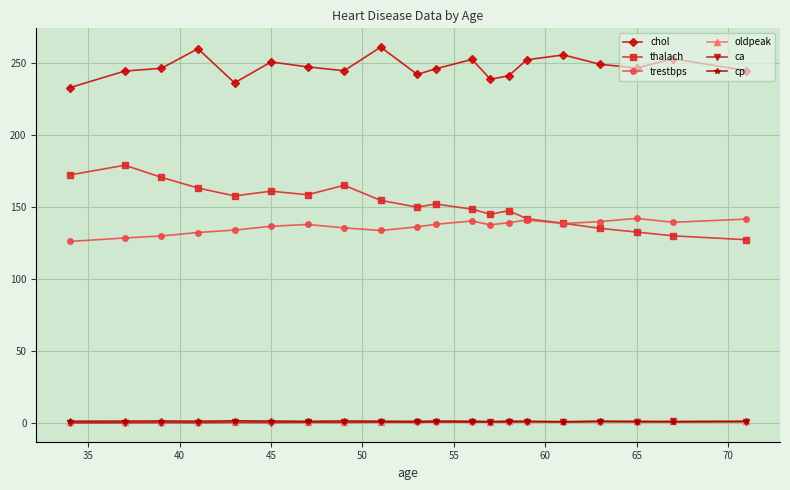

True or false: chol and cp intersect in this chart.

False